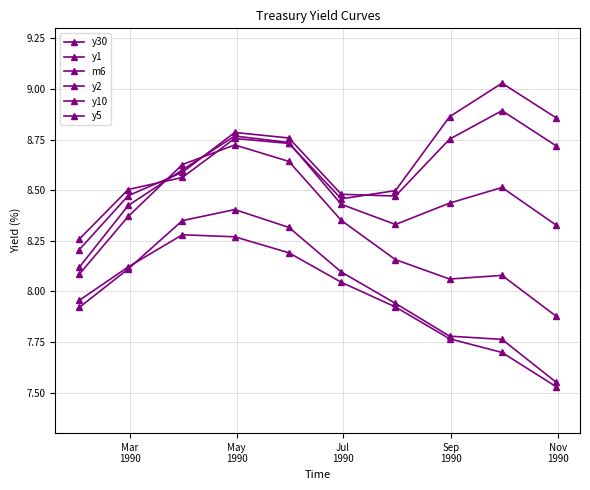

At how many categories does at least one series exceed 8?

10